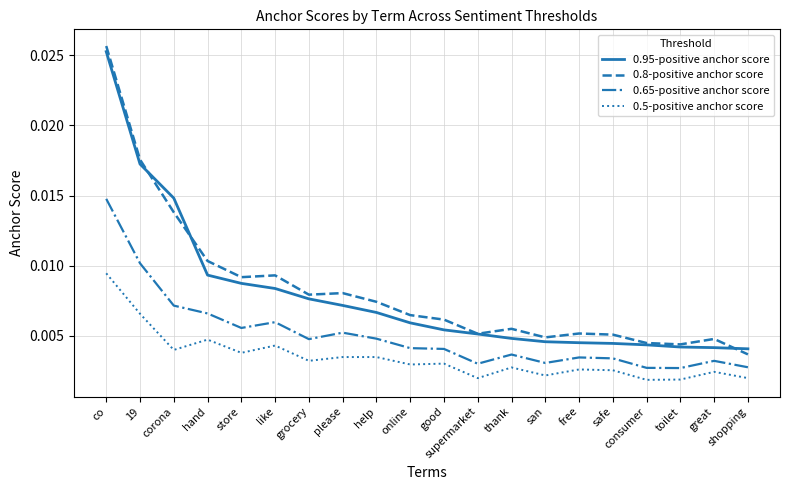

At which category does 0.65-positive anchor score reach its first local peak?

like